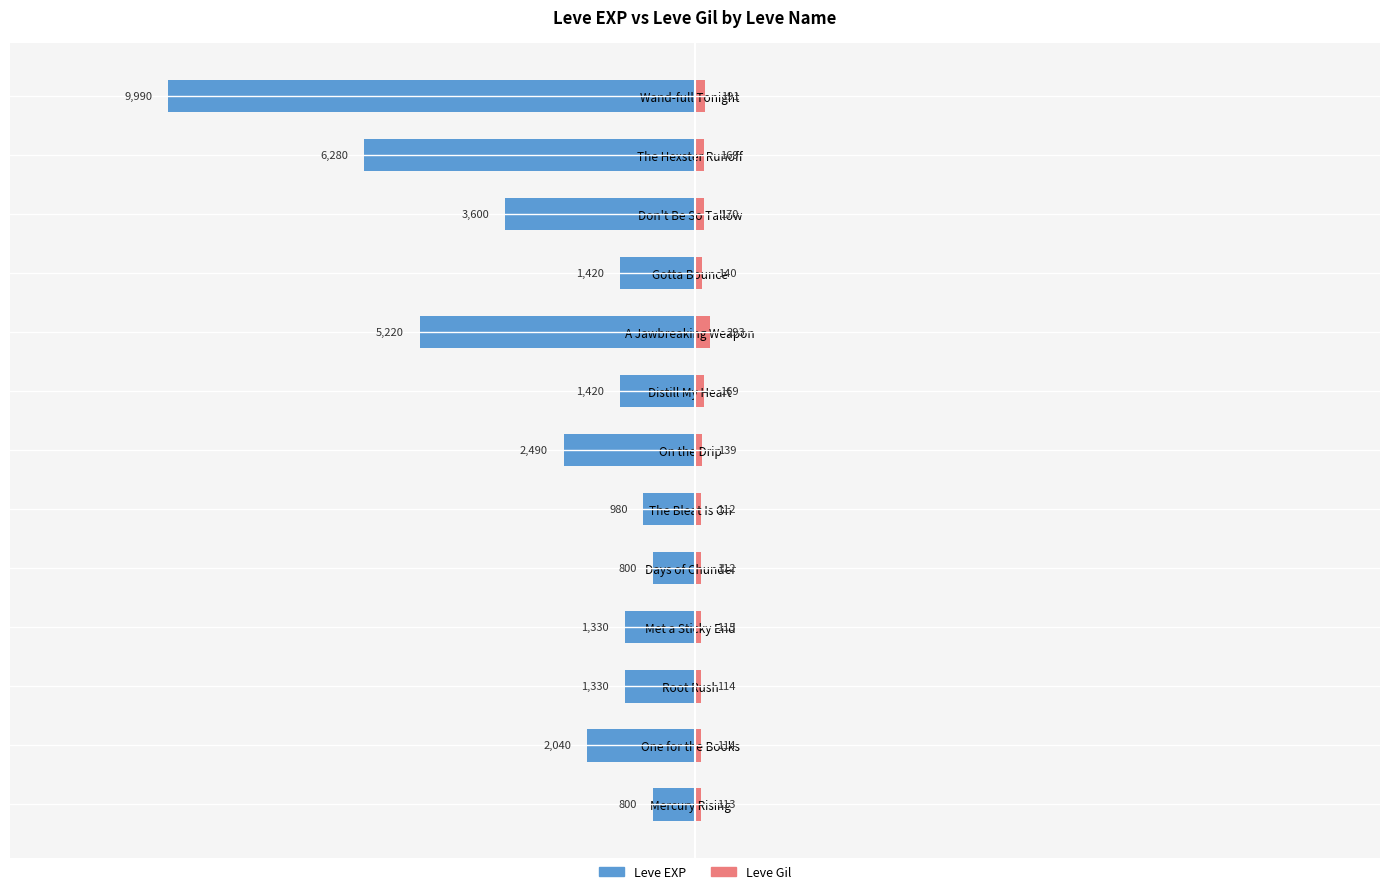

The Leve EXP series shows -9990 at Wand-full Tonight. True or false?

True